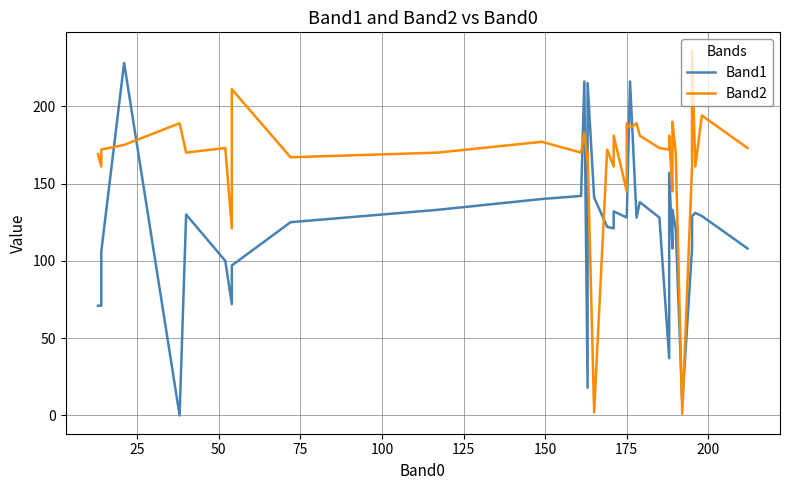

After their last crossing, which series has the higher values: Band1 or Band2?

Band2